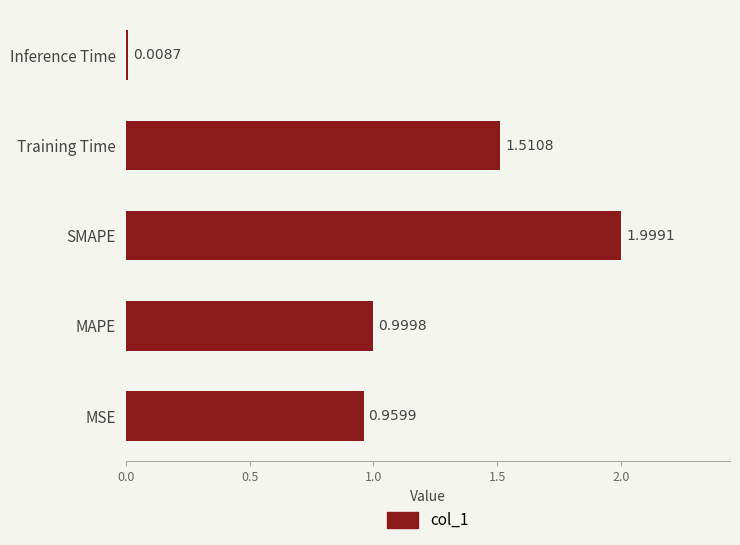

Between MSE and Training Time, which is larger?

Training Time